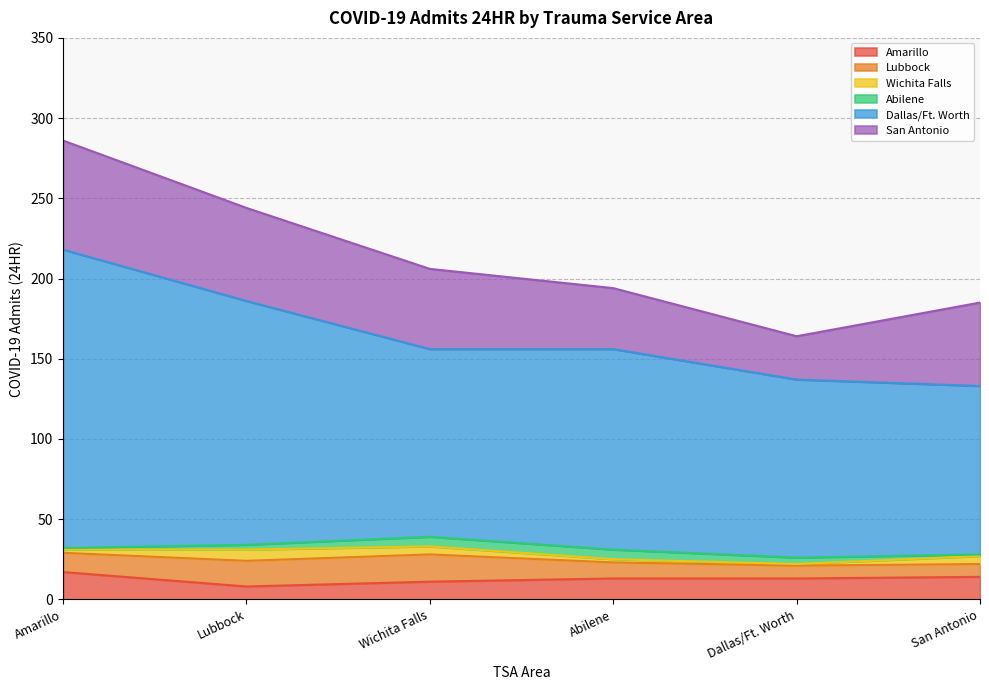

Which category has the highest value across all series?

Amarillo